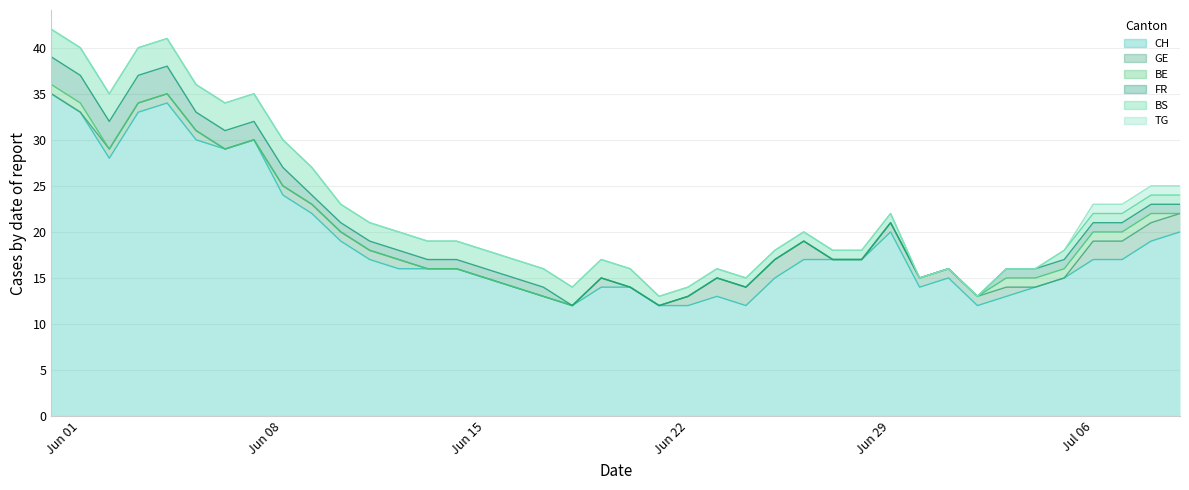

List the labels in order of GE value, smallest first.

0, 1, 6, 7, 13, 14, 15, 16, 17, 18, 20, 21, 27, 28, 34, 35, 2, 3, 4, 5, 8, 9, 10, 11, 12, 19, 22, 29, 30, 31, 32, 33, 23, 24, 25, 26, 36, 37, 38, 39